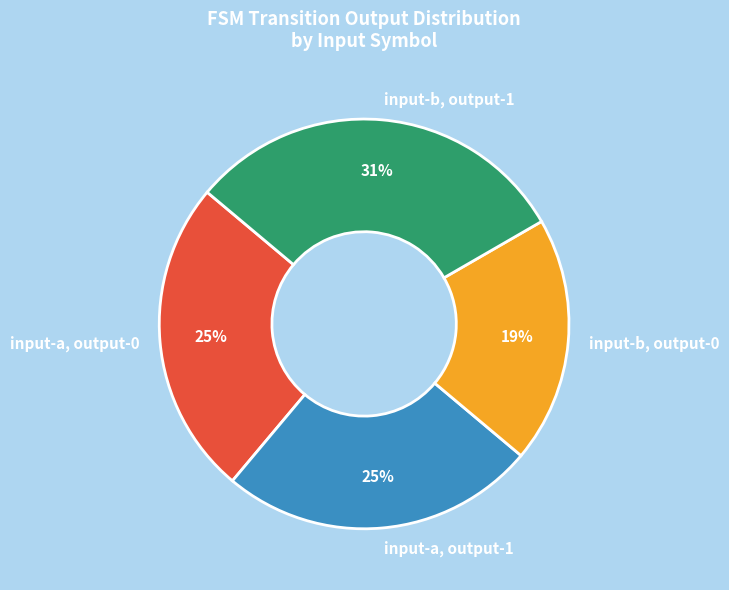

Is there any slice that represents more than half of the pie?

No